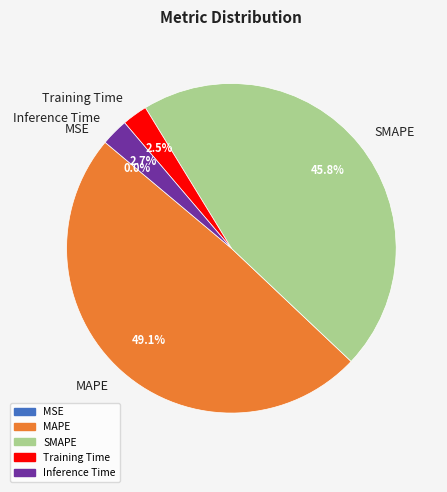

Is there any slice that represents more than half of the pie?

No